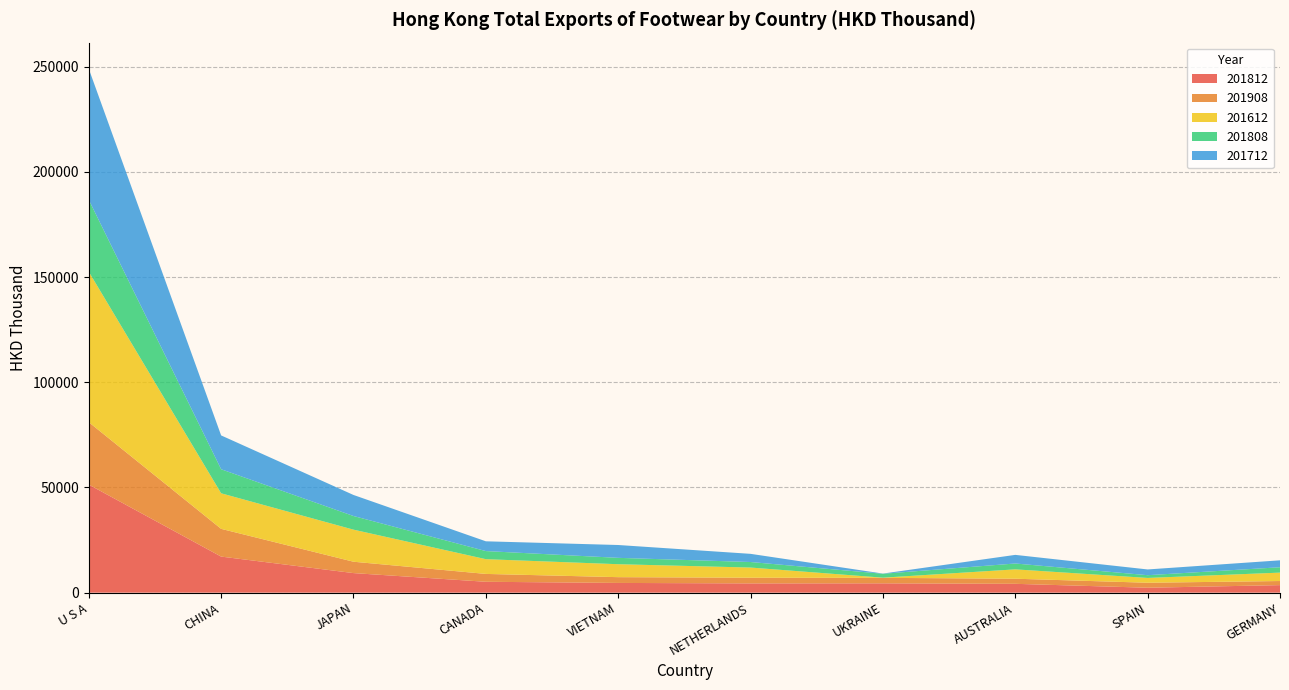

Reading left to right, list all the values displayed in this chart.

201812: U S A=51348.1	CHINA=17140.1	JAPAN=9297.0	CANADA=5170.3	VIETNAM=4617.7	NETHERLANDS=4392.7	UKRAINE=4427.1	AUSTRALIA=4196.0	SPAIN=2338.6	GERMANY=3579.0
201908: U S A=29668.5	CHINA=13180.1	JAPAN=5400.3	CANADA=3734.5	VIETNAM=2744.8	NETHERLANDS=2709.8	UKRAINE=2604.4	AUSTRALIA=2426.5	SPAIN=2372.9	GERMANY=1947.6
201612: U S A=71498.2	CHINA=16902.3	JAPAN=15242.3	CANADA=7007.6	VIETNAM=6155.8	NETHERLANDS=4828.2	UKRAINE=91.5	AUSTRALIA=4448.8	SPAIN=2284.1	GERMANY=3994.3
201808: U S A=34177.6	CHINA=11420.3	JAPAN=6481.9	CANADA=3845.8	VIETNAM=3020.6	NETHERLANDS=2629.3	UKRAINE=1851.1	AUSTRALIA=2784.9	SPAIN=1304.0	GERMANY=2548.4
201712: U S A=62249.0	CHINA=16079.3	JAPAN=10001.7	CANADA=4643.3	VIETNAM=6104.4	NETHERLANDS=3882.6	UKRAINE=95.1	AUSTRALIA=4096.9	SPAIN=2725.8	GERMANY=3292.8